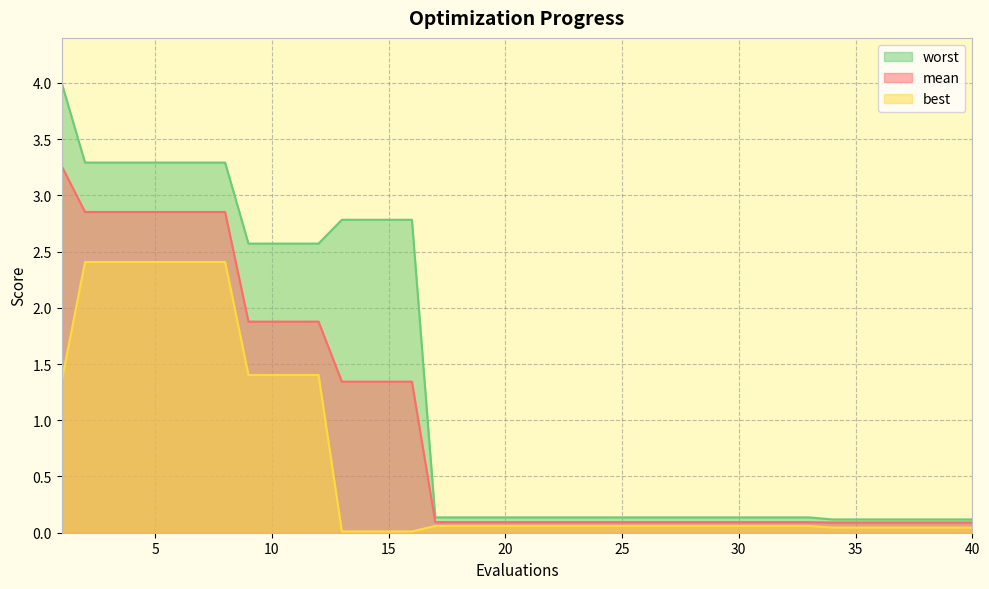

Is it true that mean equals 0.1 at 35?

True